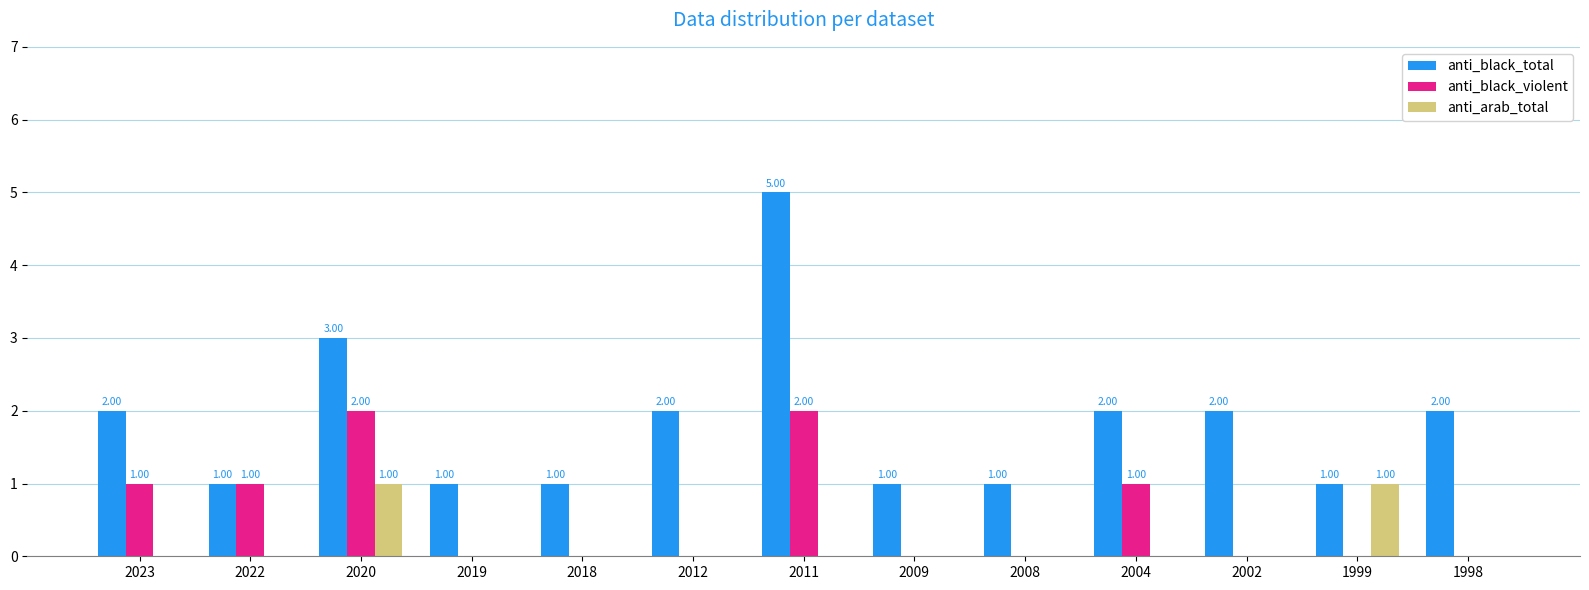

Reading left to right, list all the values displayed in this chart.

anti_black_total: 2023=2	2022=1	2020=3	2019=1	2018=1	2012=2	2011=5	2009=1	2008=1	2004=2	2002=2	1999=1	1998=2
anti_black_violent: 2023=1	2022=1	2020=2	2019=0	2018=0	2012=0	2011=2	2009=0	2008=0	2004=1	2002=0	1999=0	1998=0
anti_arab_total: 2023=0	2022=0	2020=1	2019=0	2018=0	2012=0	2011=0	2009=0	2008=0	2004=0	2002=0	1999=1	1998=0